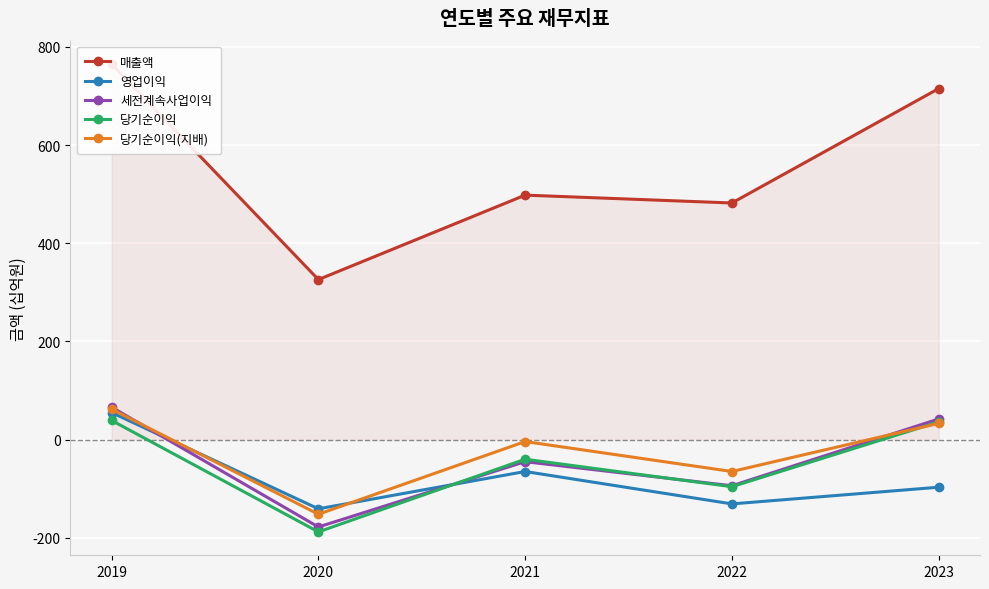

At which label does 당기순이익 reach its minimum?

2020